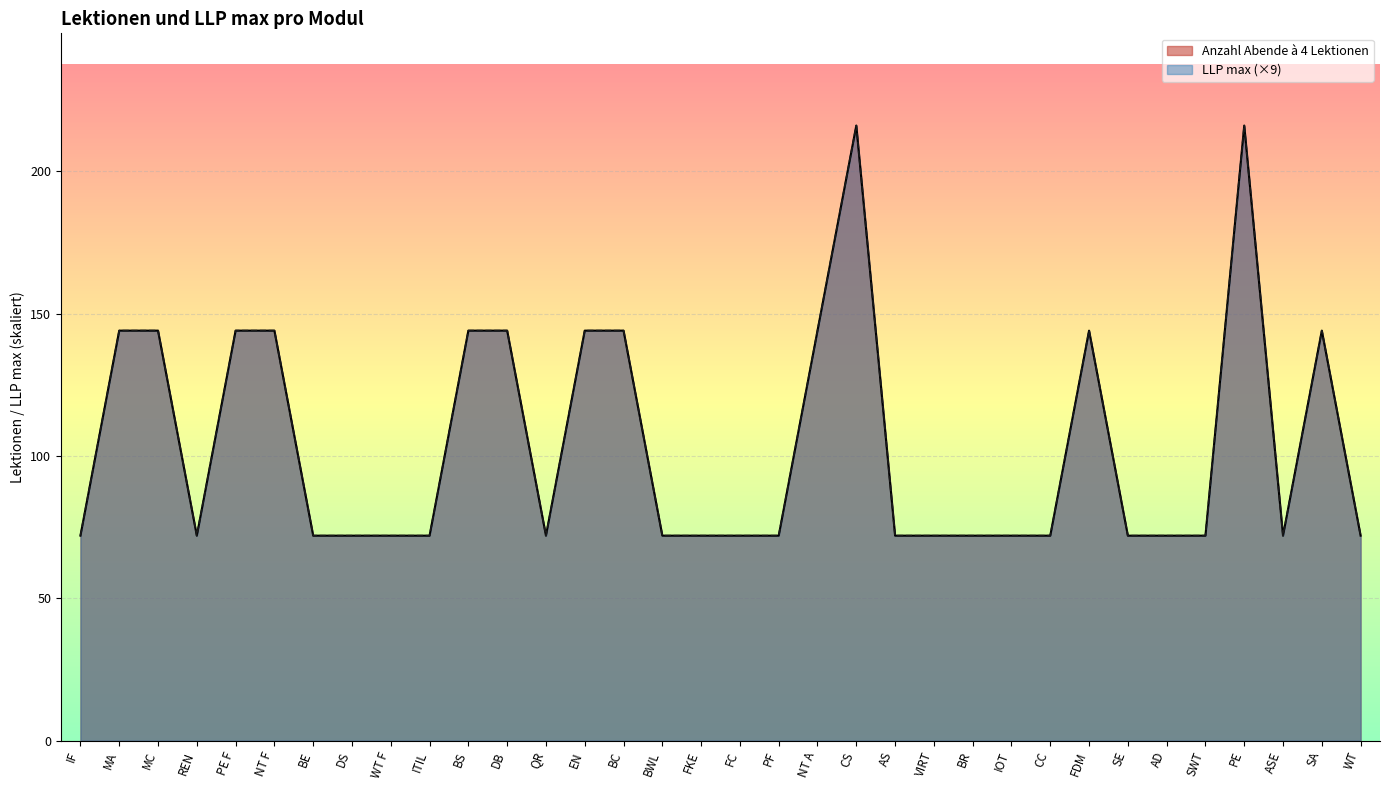

True or false: Anzahl Abende a 4 Lektionen has a value of 72 at AD.

True